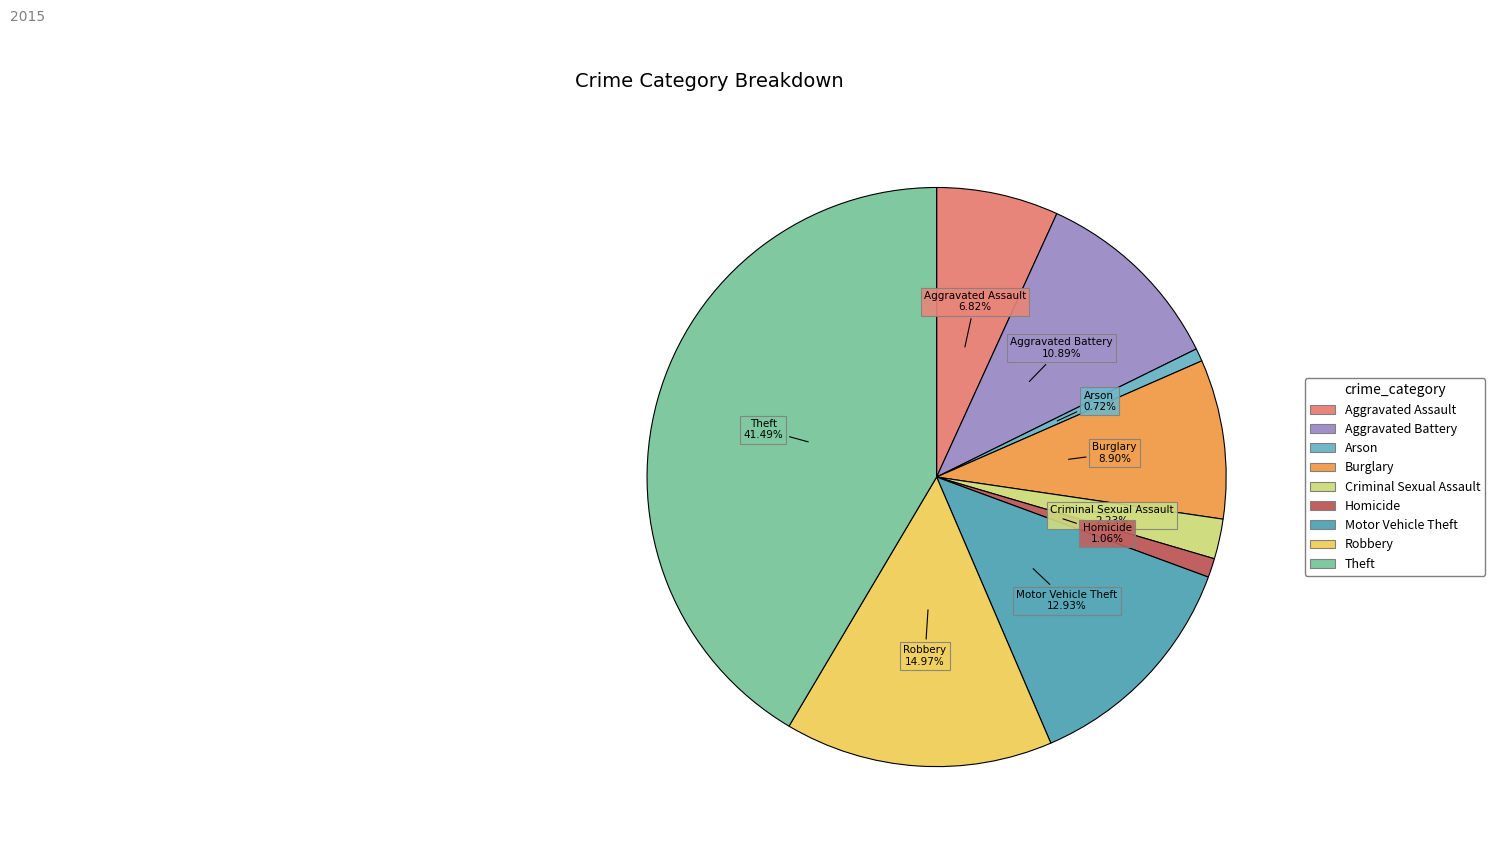

To the nearest percent, what percentage of the pie is Motor Vehicle Theft?

13%